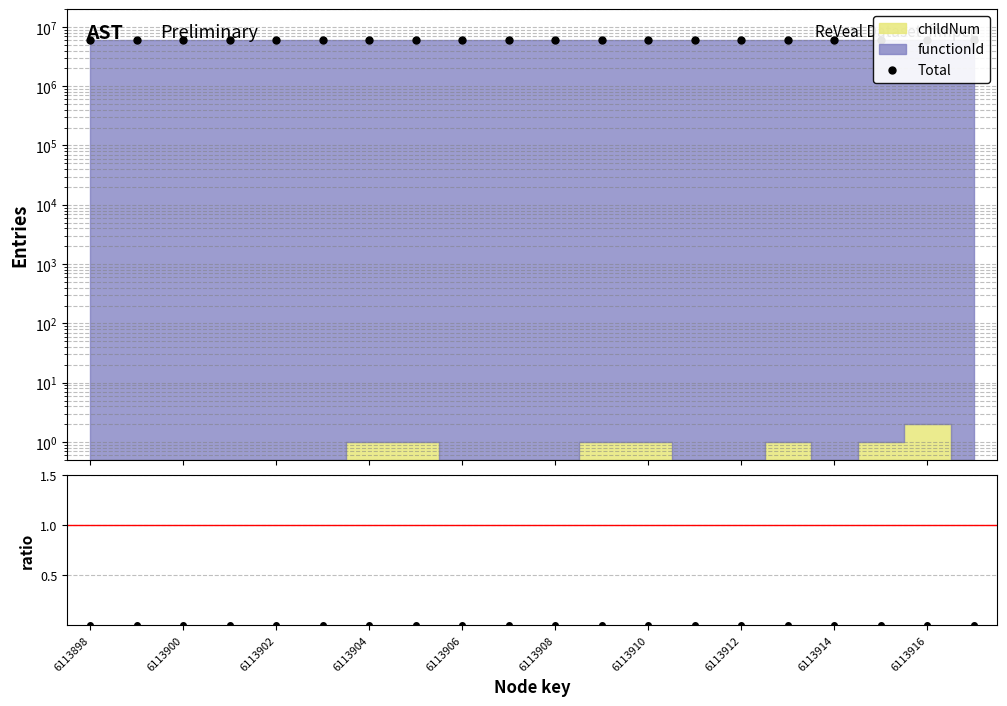

Is this an area chart (filled region under the line)?

No